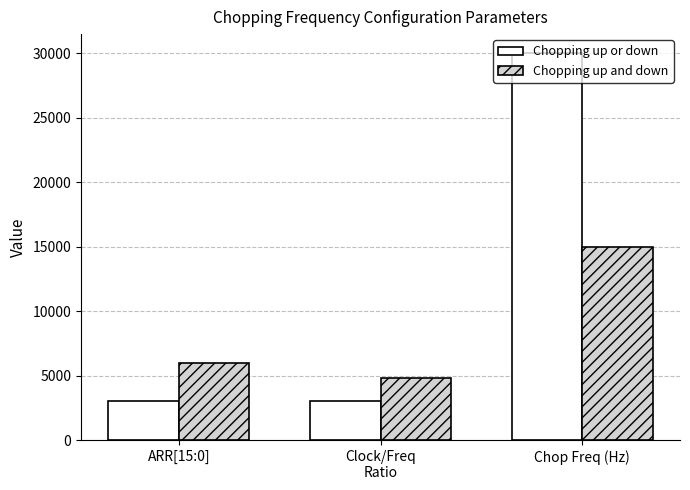

What is the minimum value for Chopping up and down?

4800